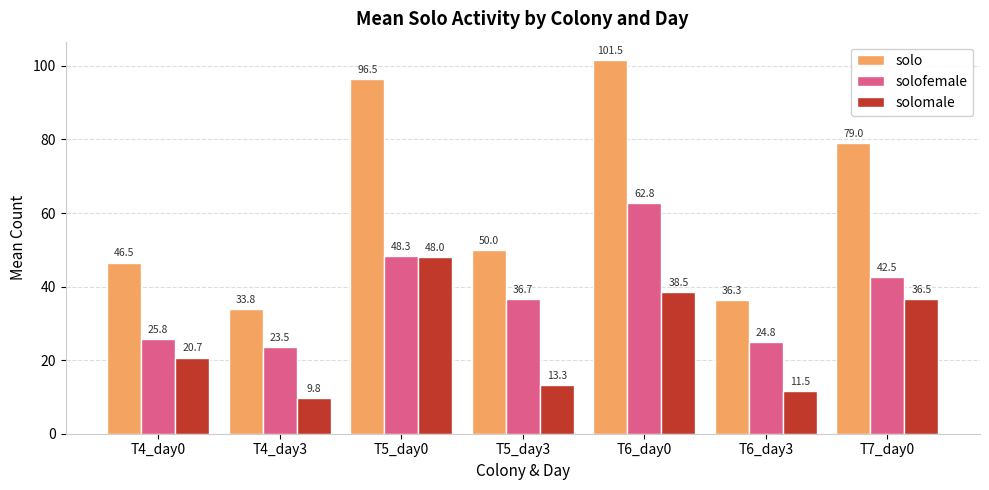

What position from the left is T5_day0?

3